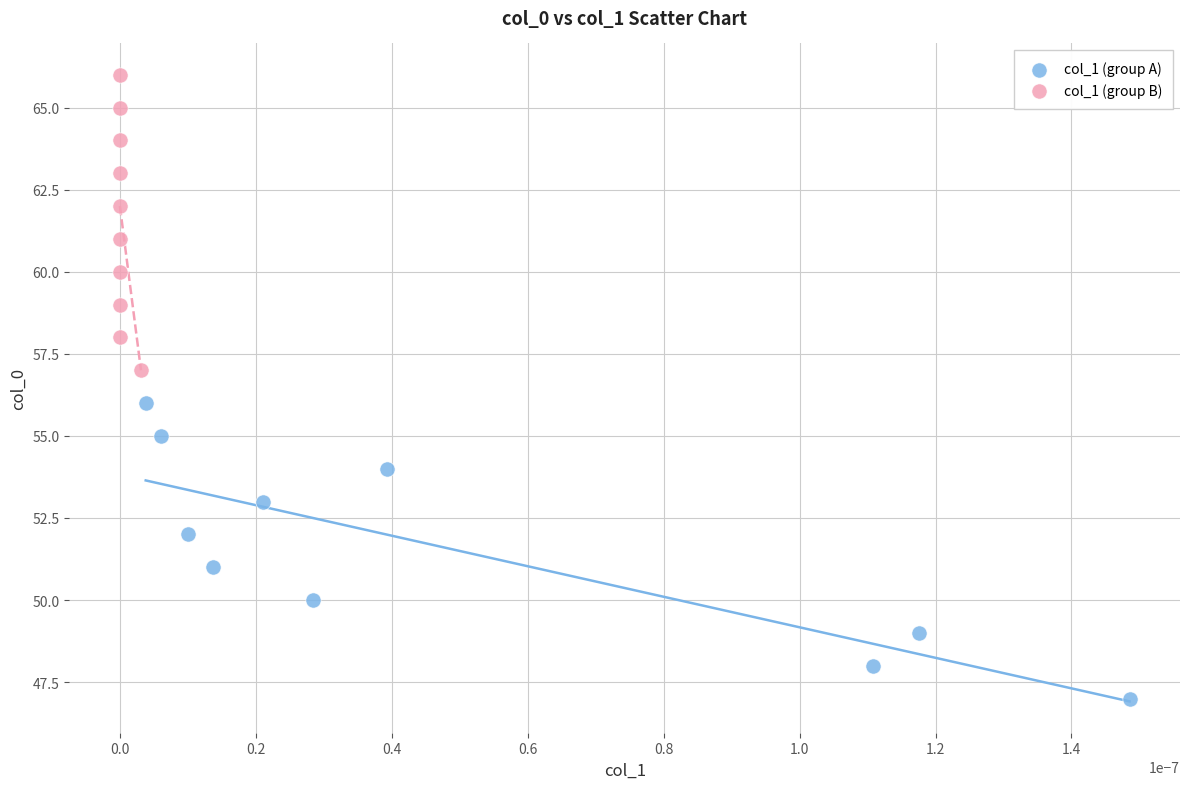

Which series reaches the minimum Y coordinate?

col_1 (group A)